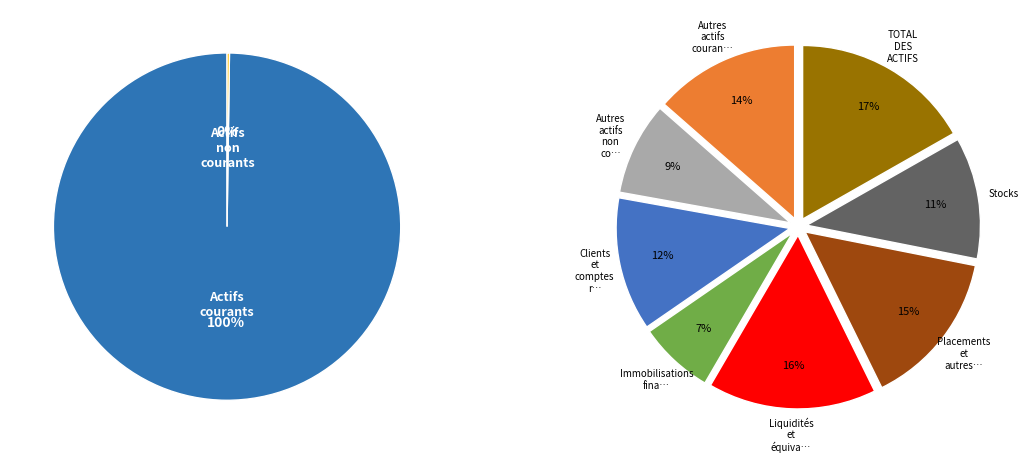

Is it true that Actifs non courants is 0% of the pie?

True